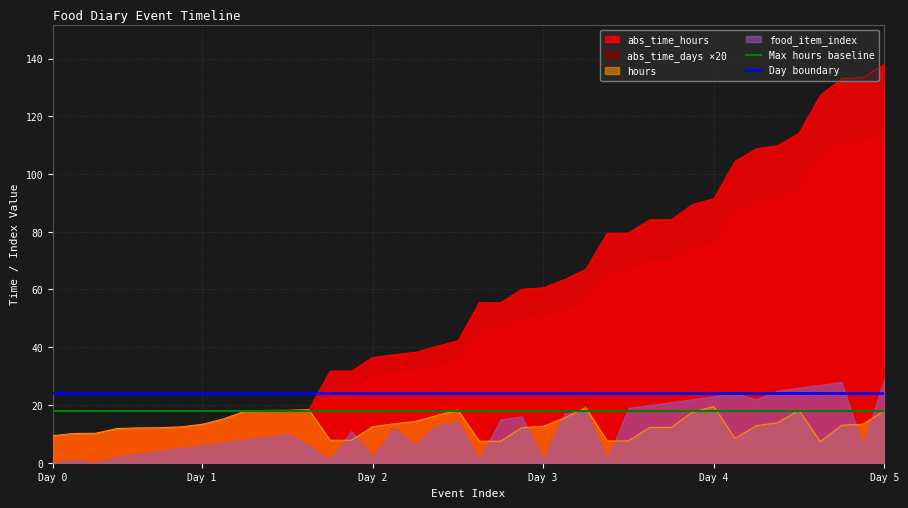

What is the minimum value for hours?

7.3